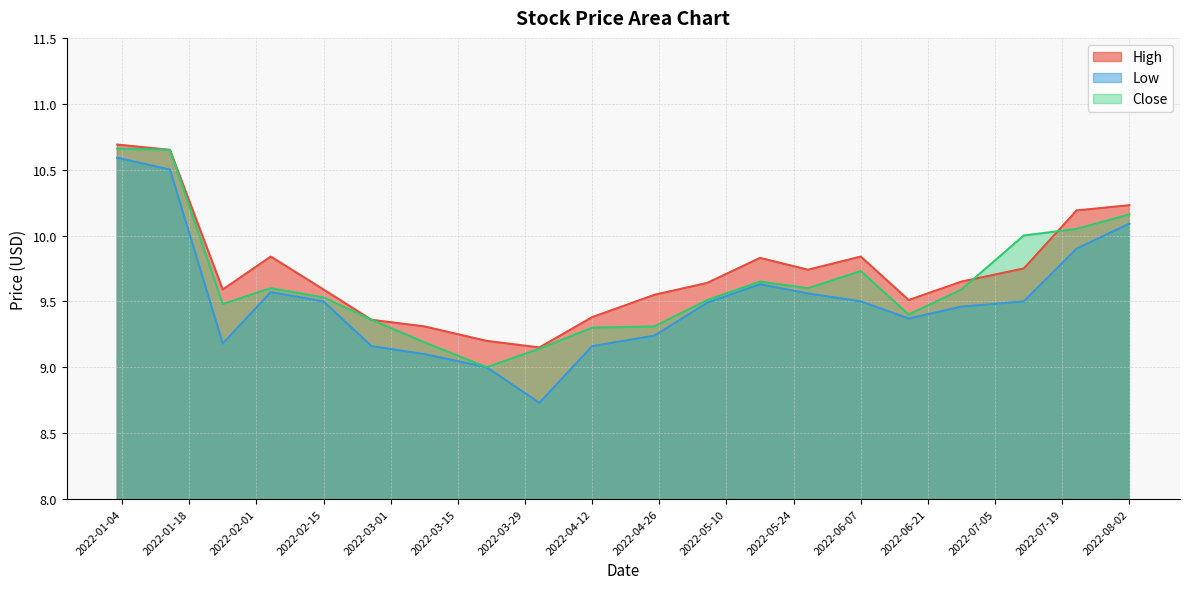

What is the greatest value displayed?

10.7